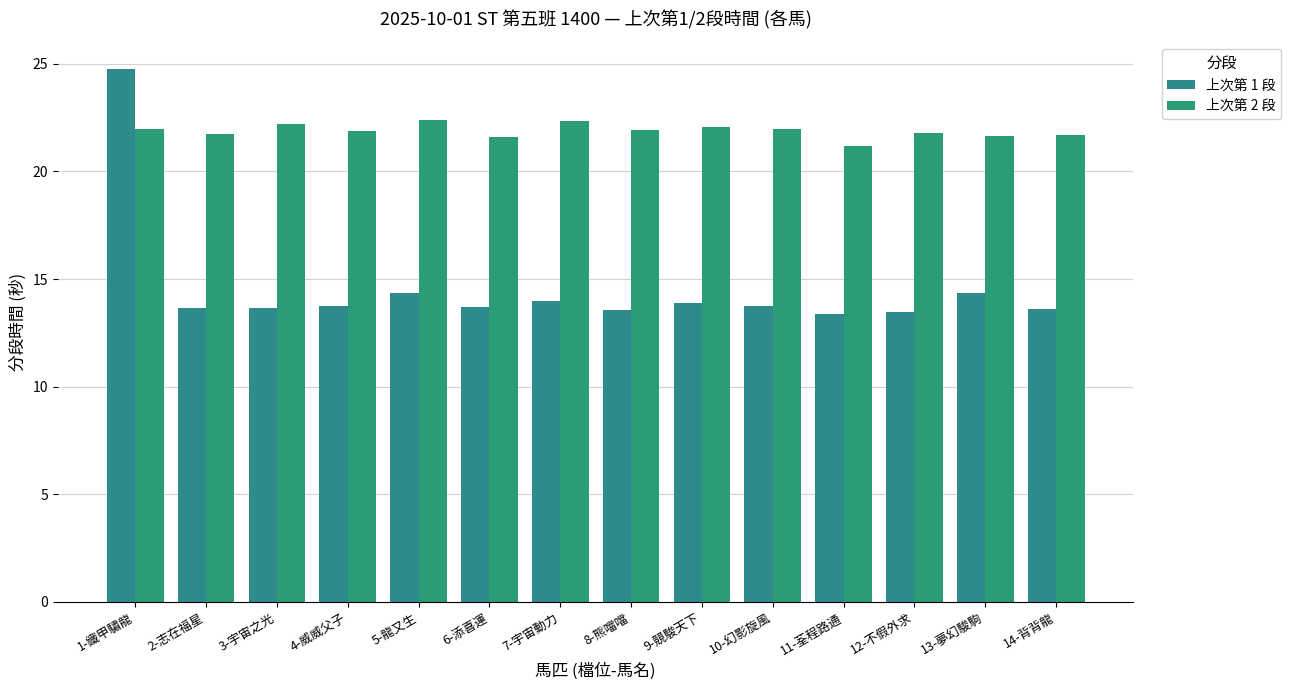

Rank the series by their average value, from highest to lowest.

上次第 2 段, 上次第 1 段